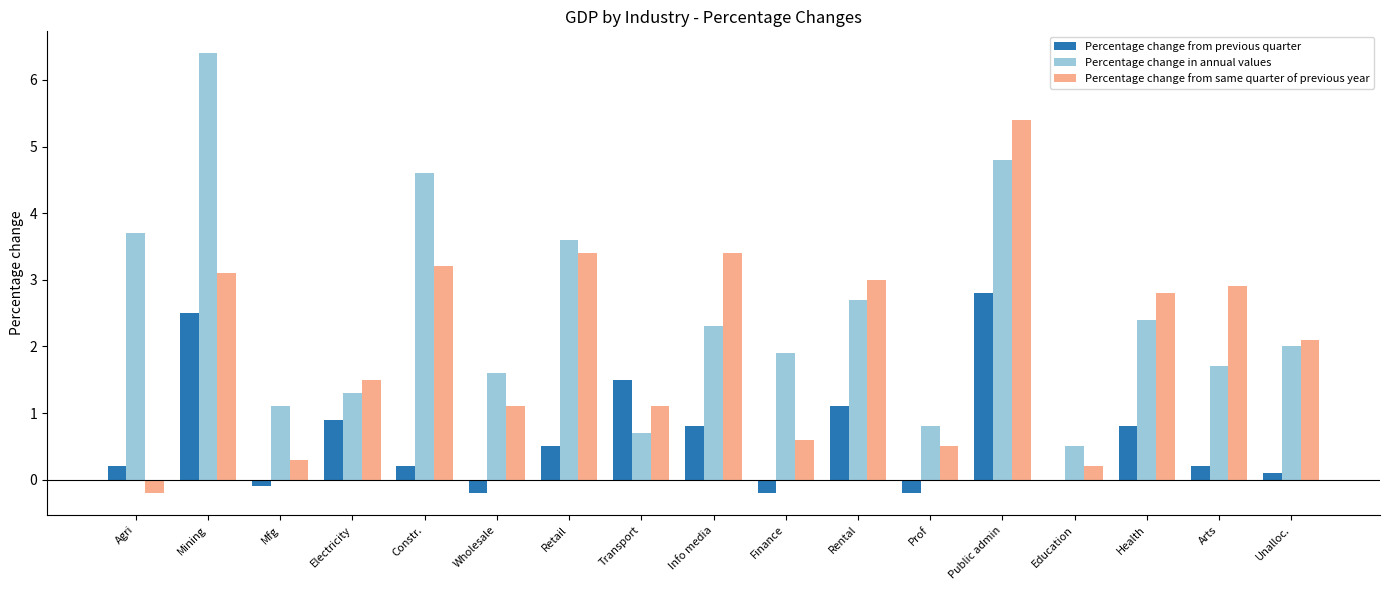

Reading left to right, extract all data points from this chart.

Percentage change from previous quarter: Agri=0.2	Mining=2.5	Mfg=-0.1	Electricity=0.9	Constr.=0.2	Wholesale=-0.2	Retail=0.5	Transport=1.5	Info media=0.8	Finance=-0.2	Rental=1.1	Prof=-0.2	Public admin=2.8	Education=0.0	Health=0.8	Arts=0.2	Unalloc.=0.1
Percentage change in annual values: Agri=3.7	Mining=6.4	Mfg=1.1	Electricity=1.3	Constr.=4.6	Wholesale=1.6	Retail=3.6	Transport=0.7	Info media=2.3	Finance=1.9	Rental=2.7	Prof=0.8	Public admin=4.8	Education=0.5	Health=2.4	Arts=1.7	Unalloc.=2.0
Percentage change from same quarter of previous year: Agri=-0.2	Mining=3.1	Mfg=0.3	Electricity=1.5	Constr.=3.2	Wholesale=1.1	Retail=3.4	Transport=1.1	Info media=3.4	Finance=0.6	Rental=3.0	Prof=0.5	Public admin=5.4	Education=0.2	Health=2.8	Arts=2.9	Unalloc.=2.1